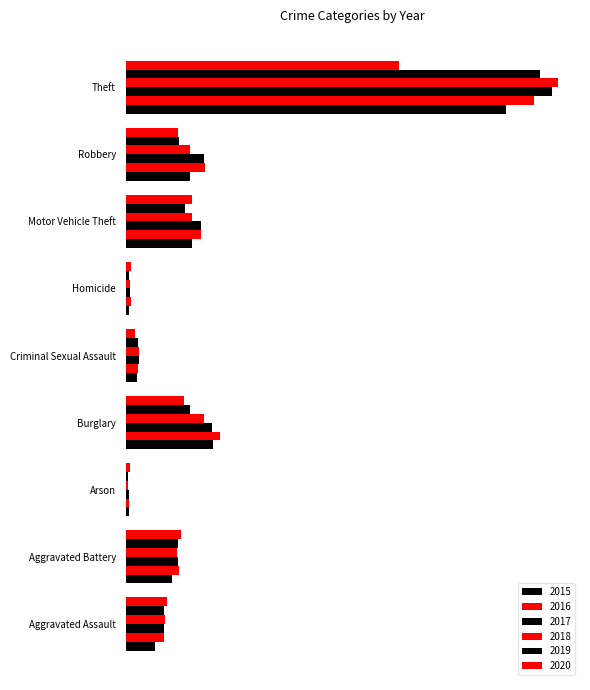

What is the label of the 5th bar from the right?

Criminal Sexual Assault